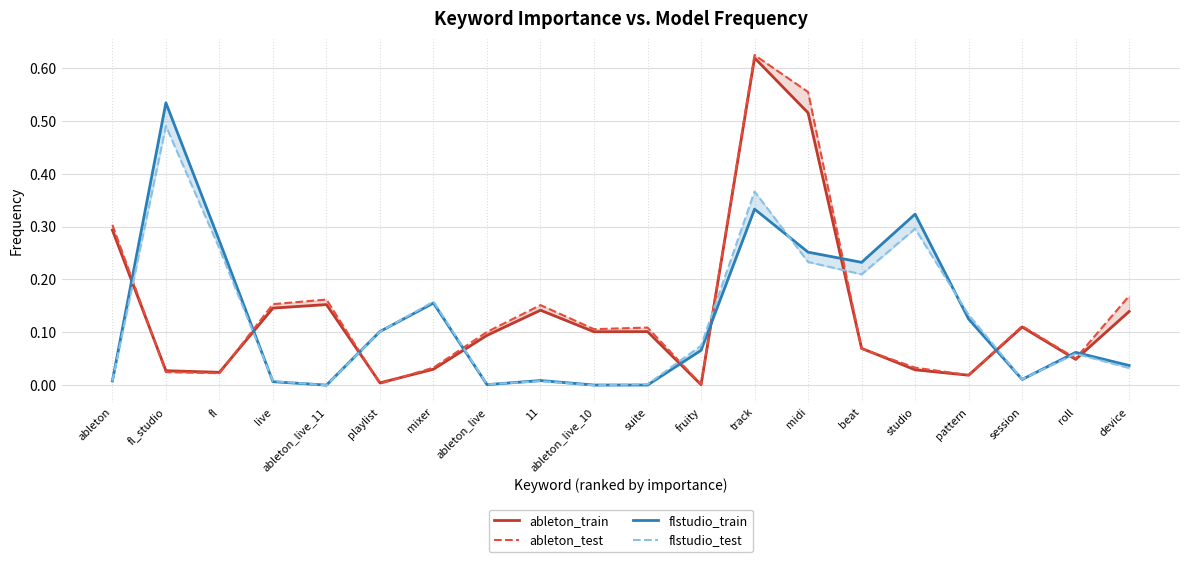

Rank the series by their maximum value, from highest to lowest.

ableton_test, ableton_train, flstudio_train, flstudio_test